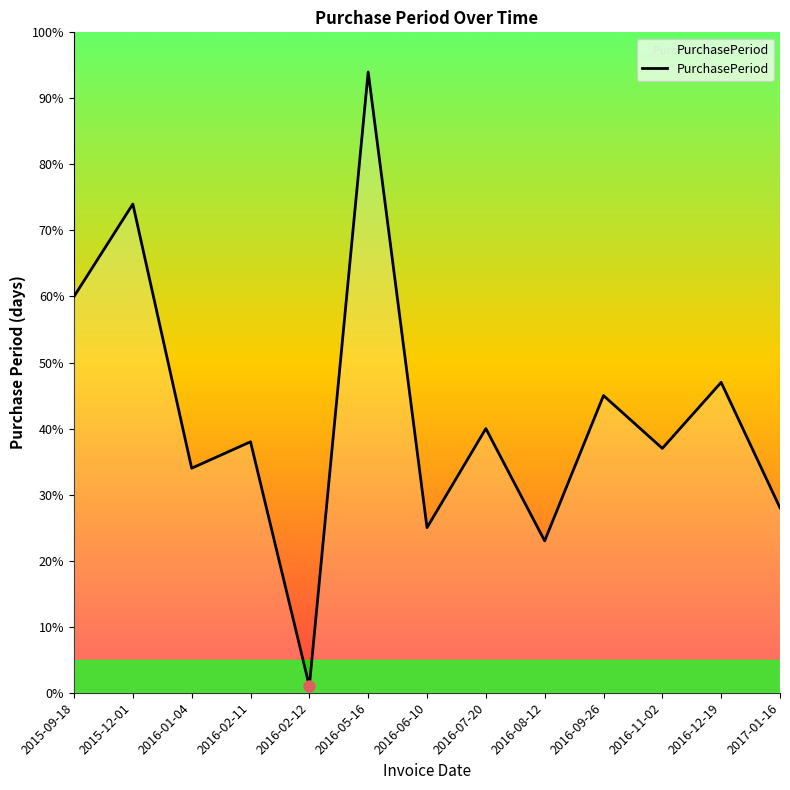

Rank the categories by value from lowest to highest.

2016-02-12, 2016-08-12, 2016-06-10, 2017-01-16, 2016-01-04, 2016-11-02, 2016-02-11, 2016-07-20, 2016-09-26, 2016-12-19, 2015-09-18, 2015-12-01, 2016-05-16